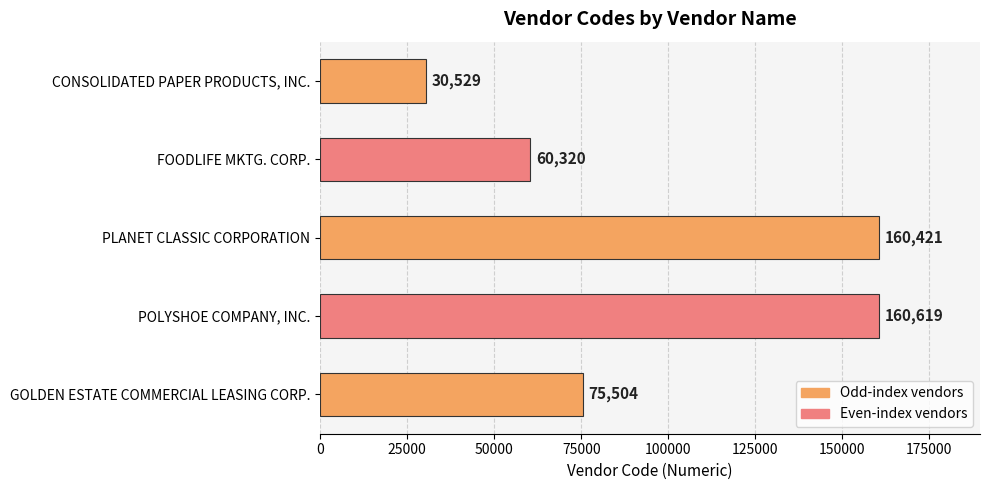

What is the change in value from FOODLIFE MKTG. CORP. to GOLDEN ESTATE COMMERCIAL LEASING CORP.?

+15184